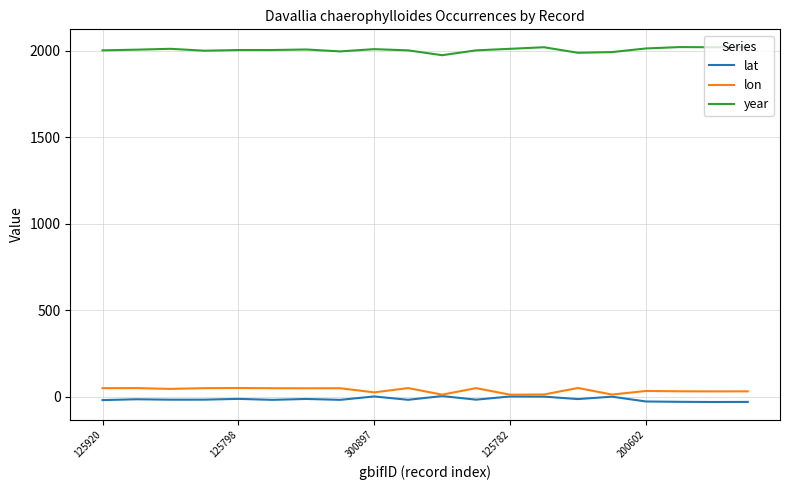

What is the average value of the lon series?

36.3